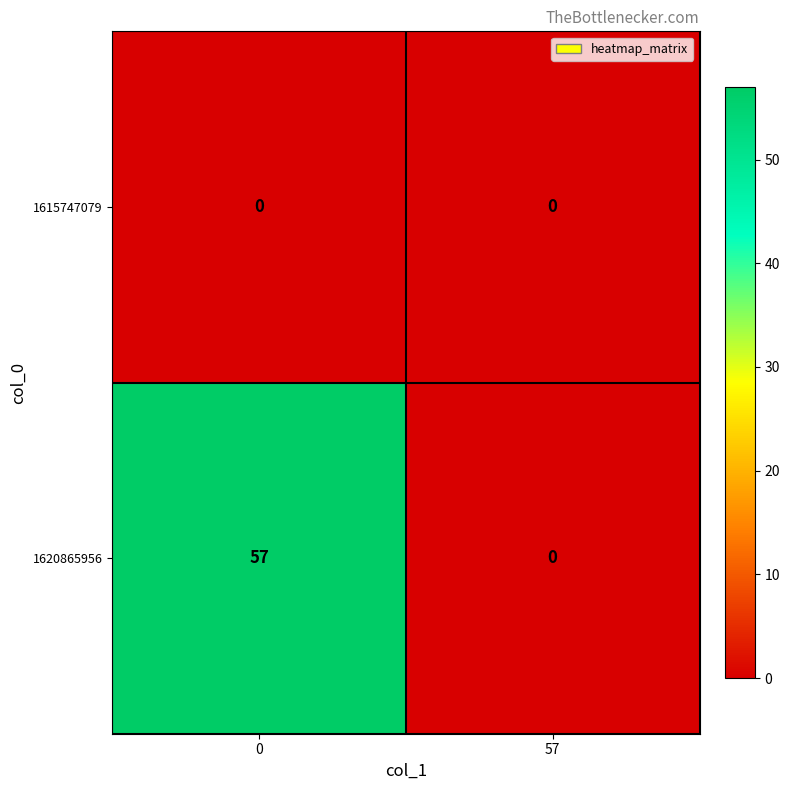

The value of 1620865956 at 0 is 13. True or false?

False